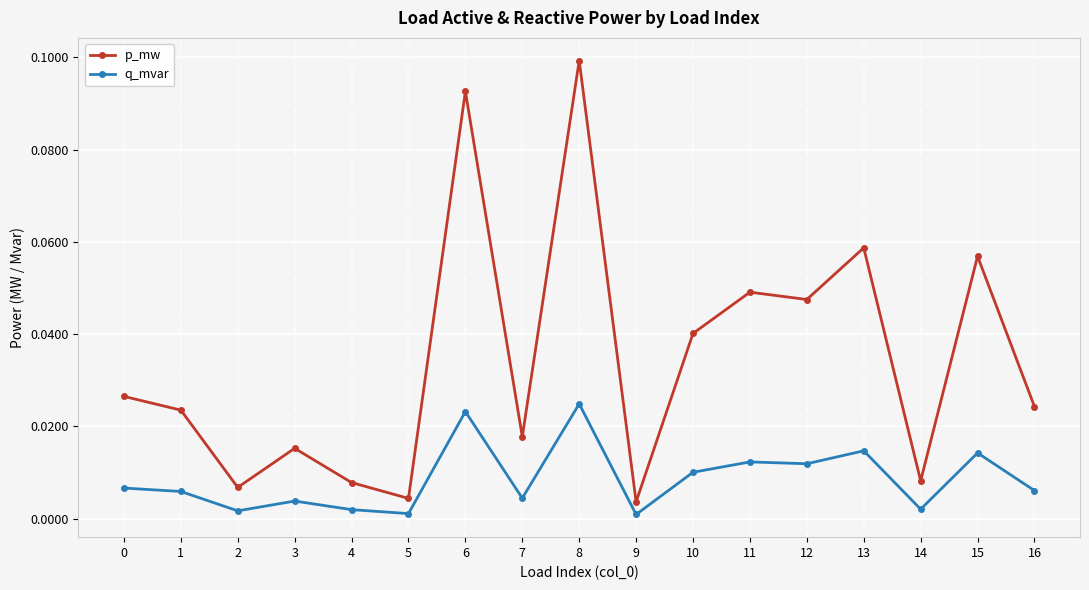

Which label corresponds to the largest value in the chart?

8